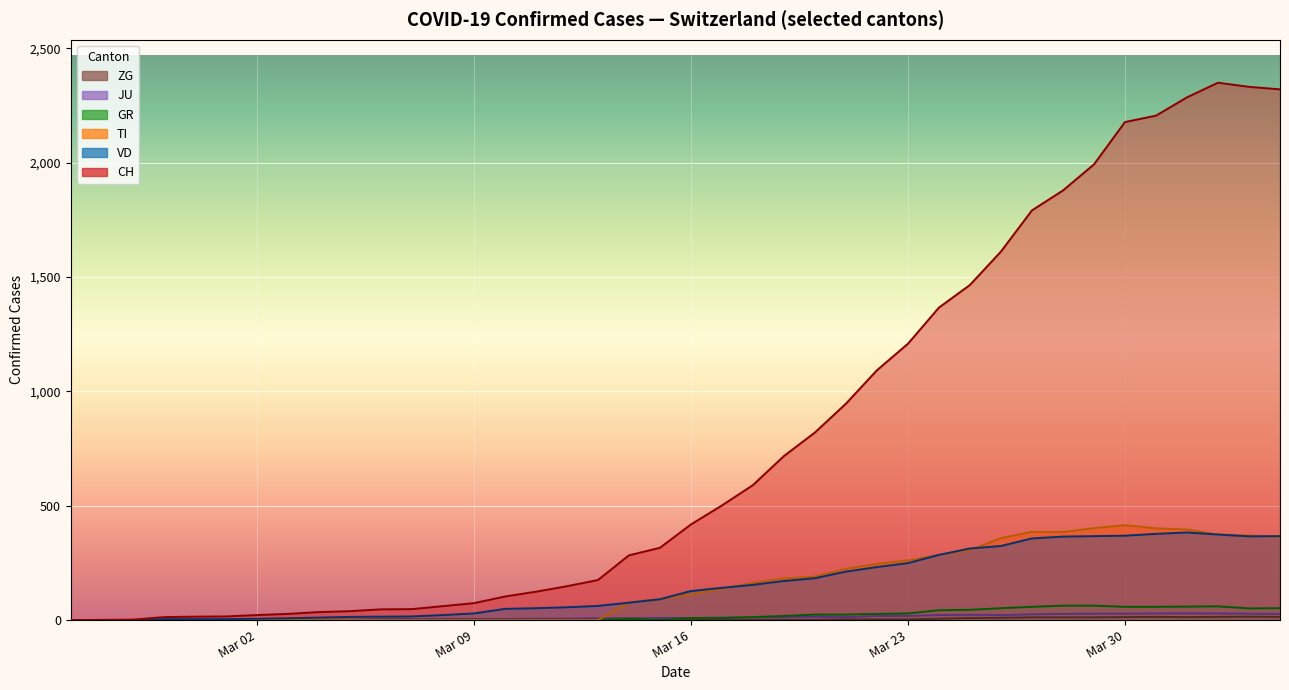

Which series has the widest spread of values?

CH